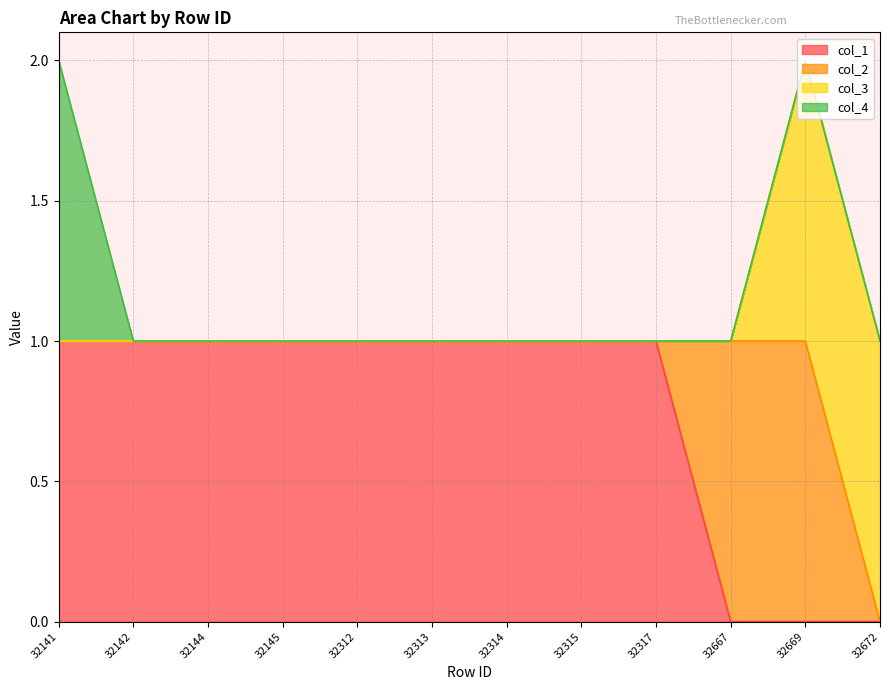

What value does the col_2 series have at 32669?

1